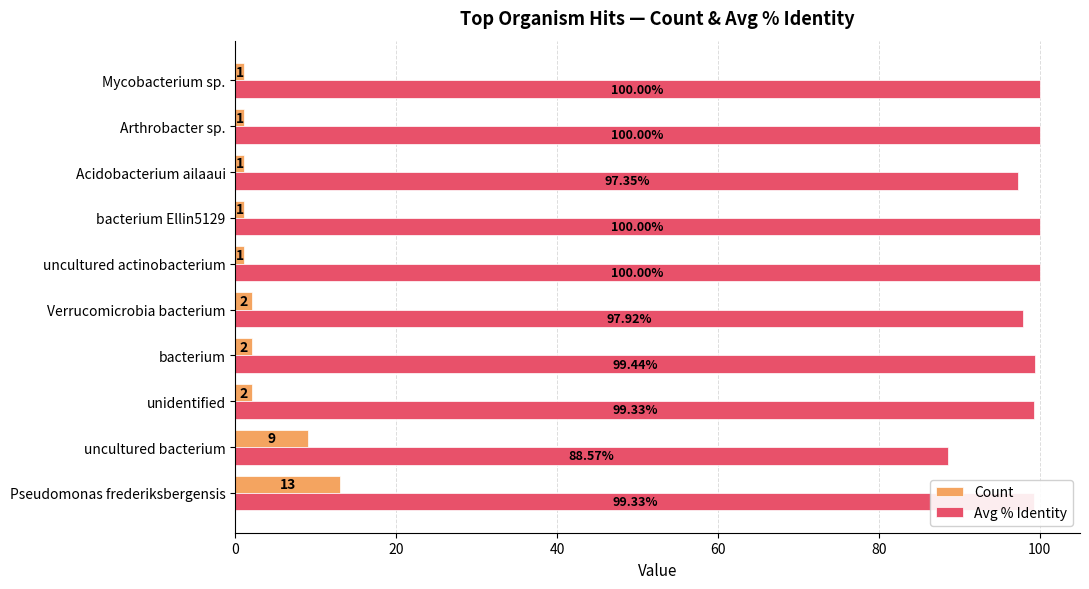

Which series has the largest range (max minus min)?

Count